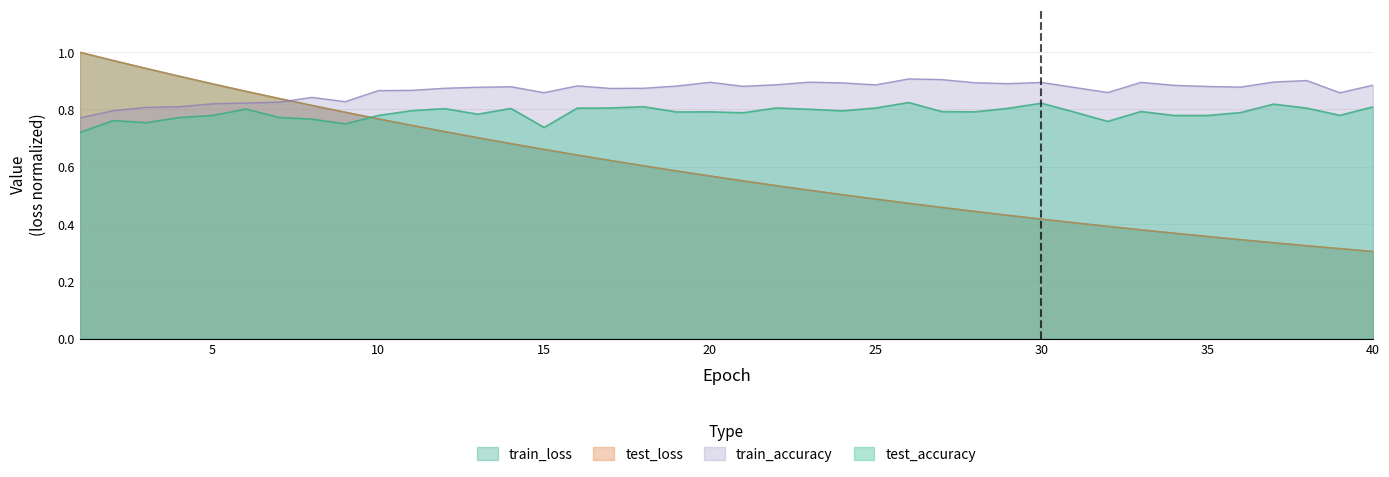

The value of test_loss at 7 is 0.8. True or false?

True